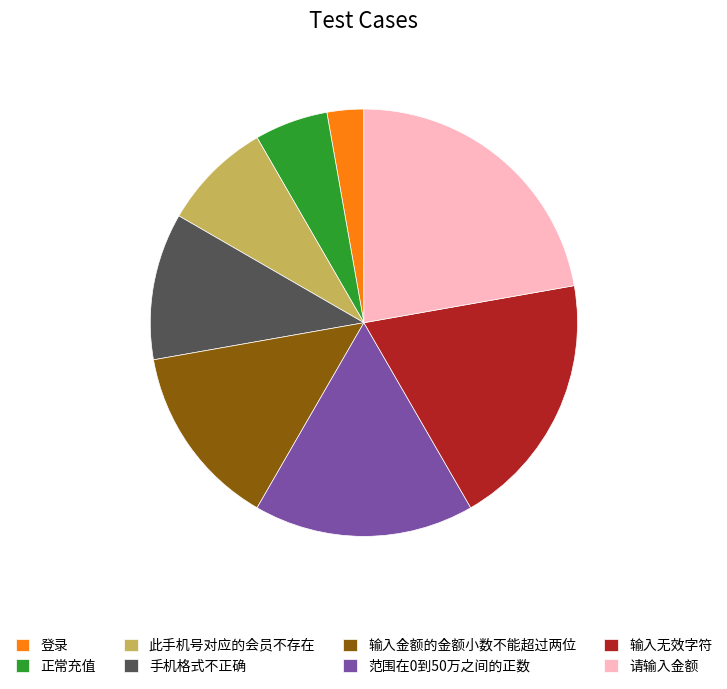

Do 正常充值 and 登录 together represent more than half of the pie?

No